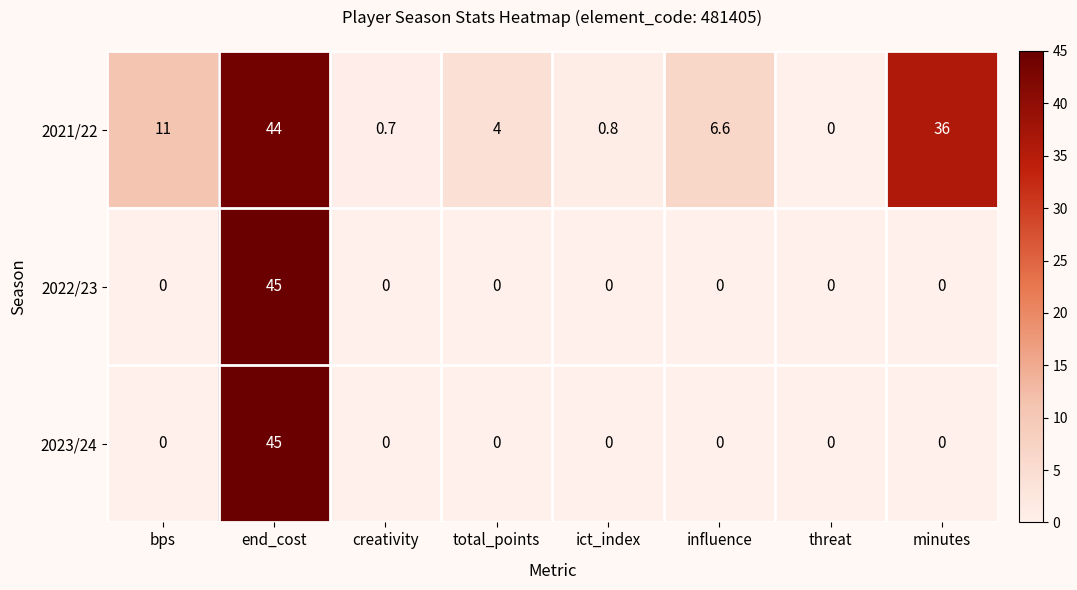

What is the difference between the maximum and minimum values in the 2022/23 series?

45.0